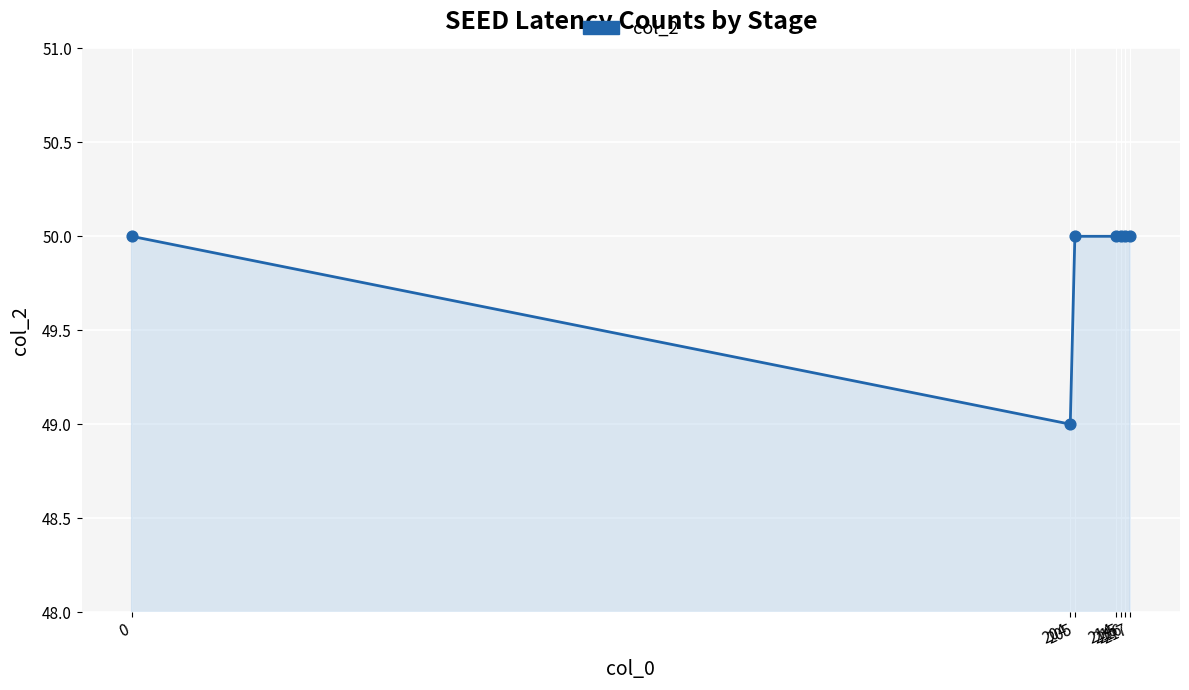

What is the sum of all values?

349